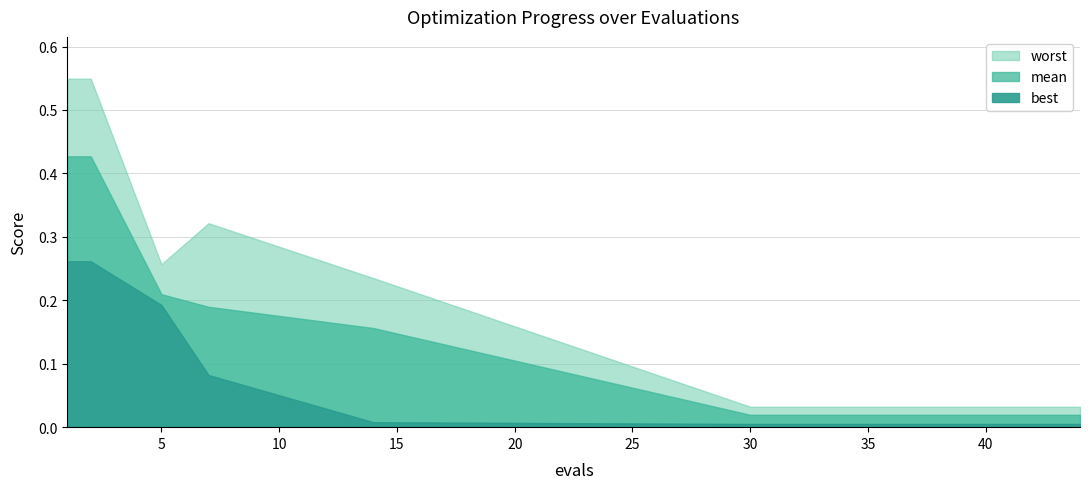

How many lines are shown in the chart?

3